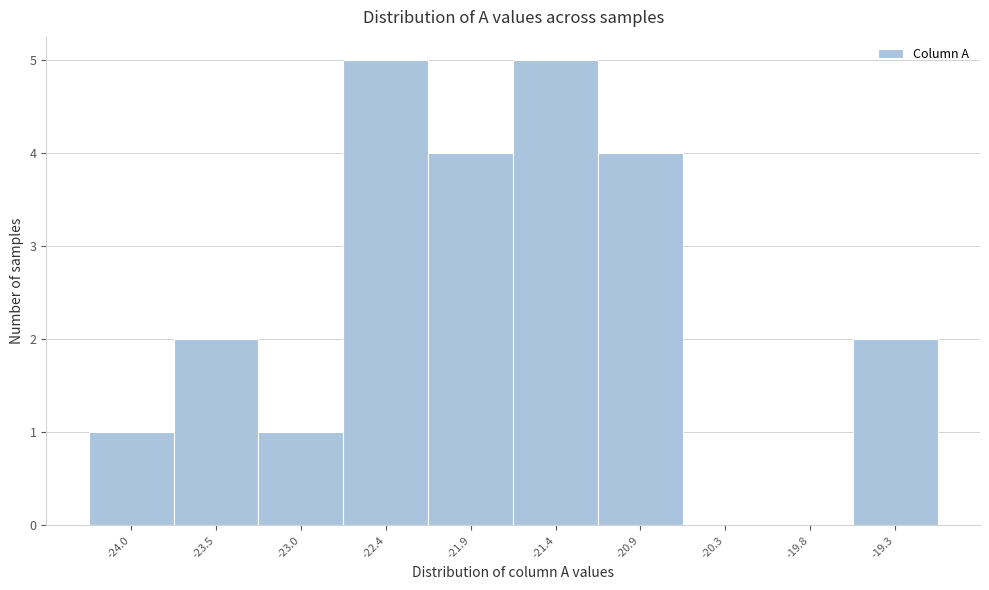

Reading left to right, extract all data points from this chart.

-24.0=1	-23.5=2	-23.0=1	-22.4=5	-21.9=4	-21.4=5	-20.9=4	-20.3=0	-19.8=0	-19.3=2